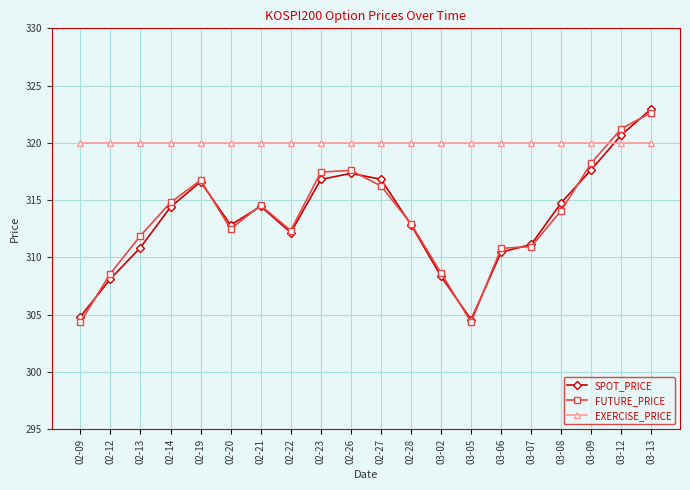

What is the label of the 16th point from the right?

02-19